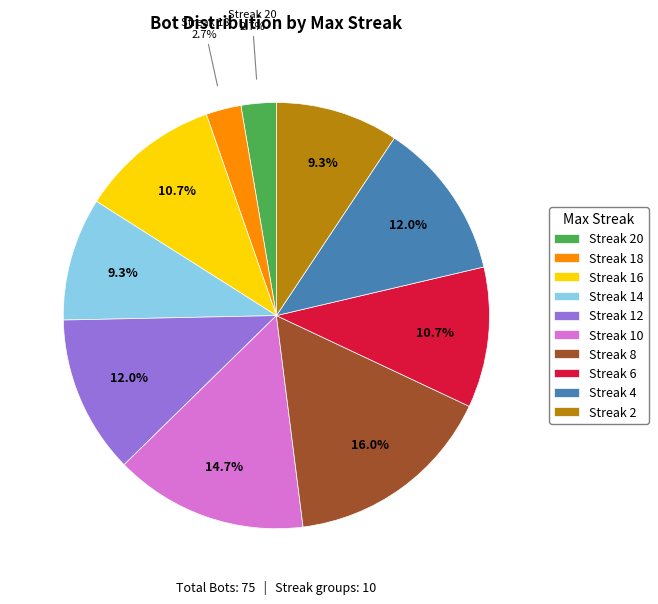

Which category has the biggest portion of the pie?

Streak 8